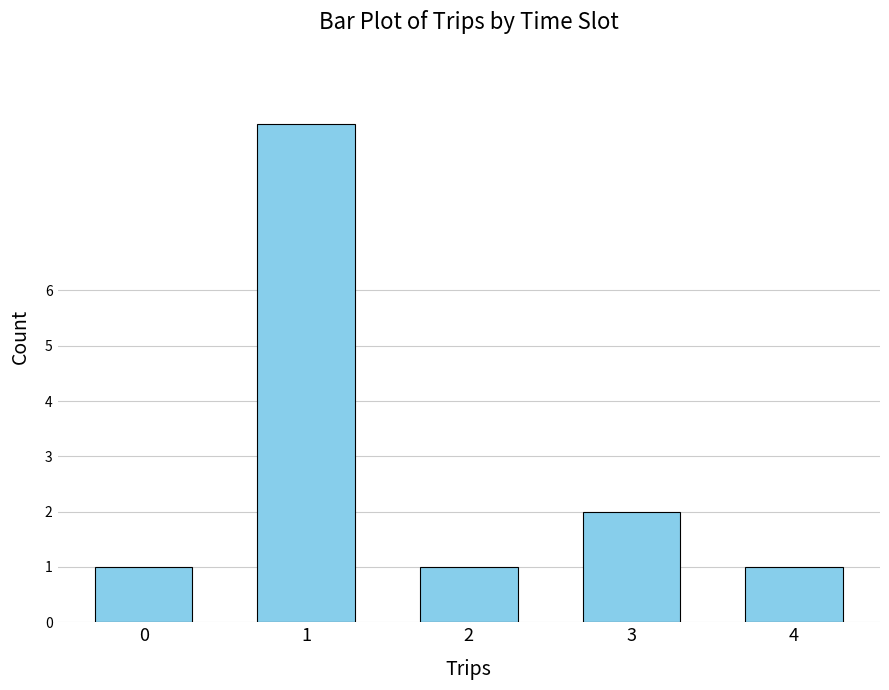

How many values are between 1 and 2?

4